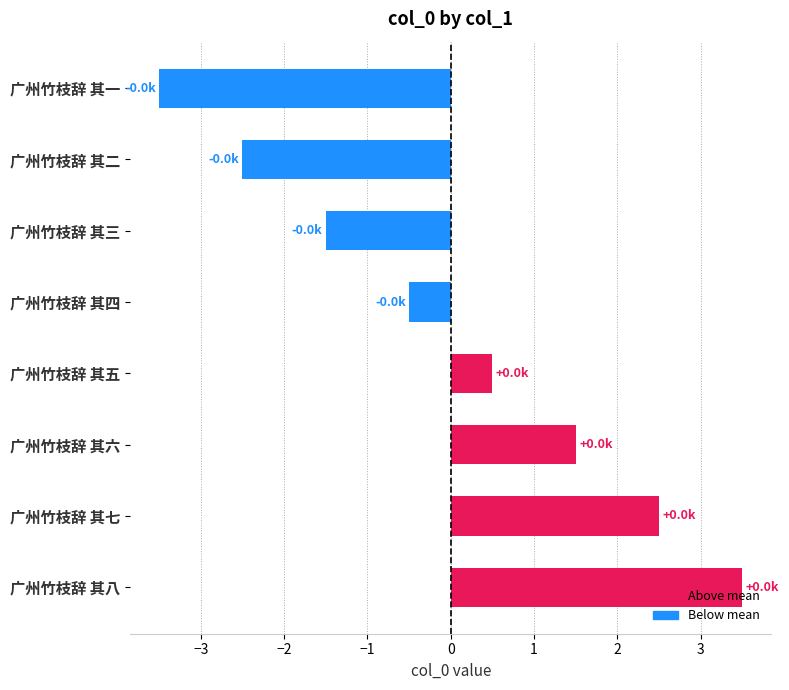

List the labels in order of value, smallest first.

广州竹枝辞 其一, 广州竹枝辞 其二, 广州竹枝辞 其三, 广州竹枝辞 其四, 广州竹枝辞 其五, 广州竹枝辞 其六, 广州竹枝辞 其七, 广州竹枝辞 其八